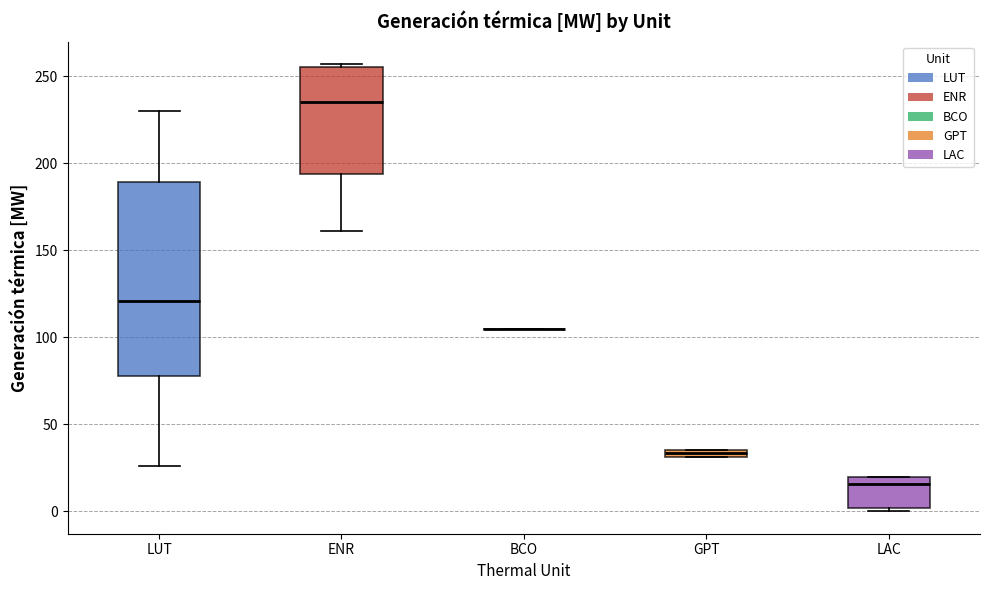

Which box is the tallest, from its lower edge to its upper edge?

LUT